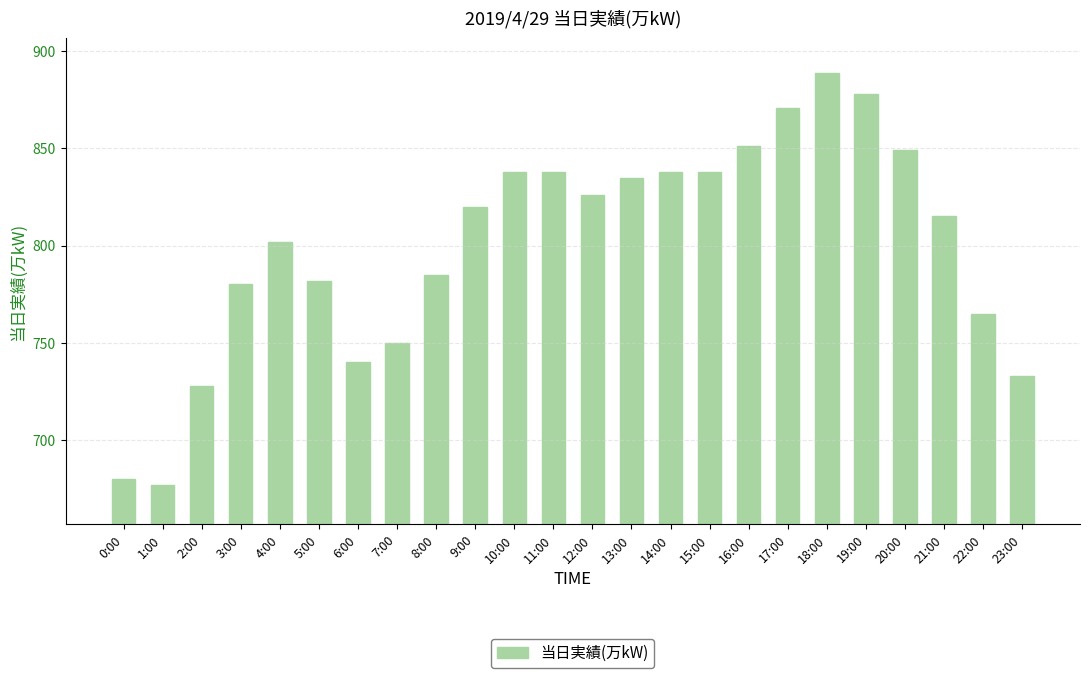

True or false: the data shows 780 at 3:00.

True